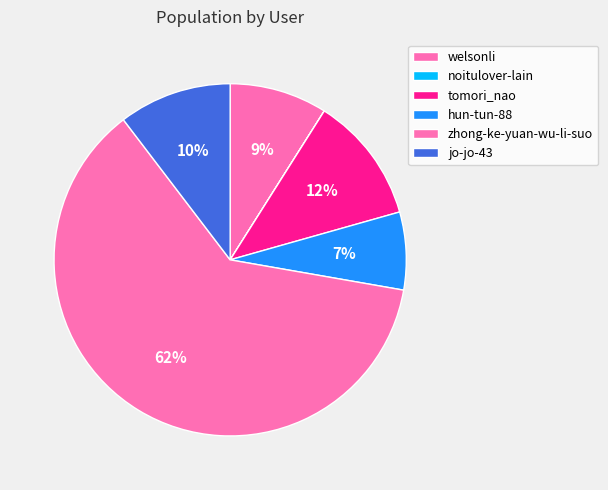

Which slice is the smallest?

noitulover-lain